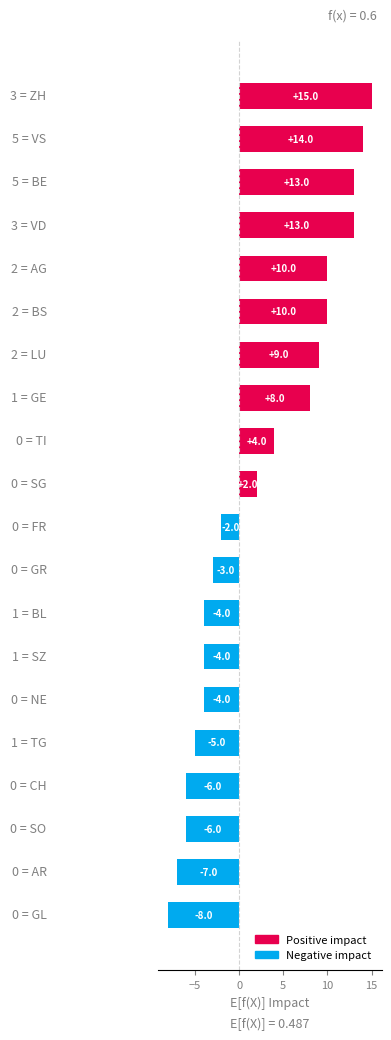

What is the minimum value shown in the chart?

-8